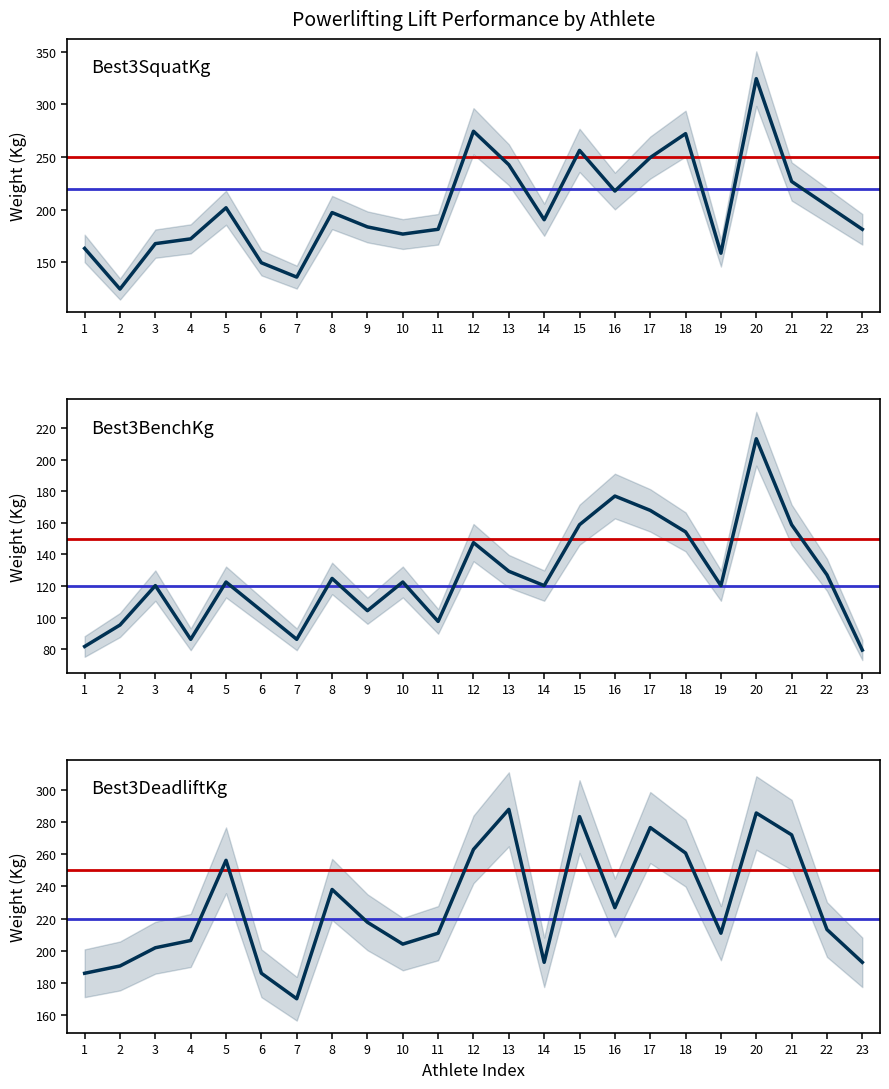

Which label corresponds to the largest value in the chart?

20